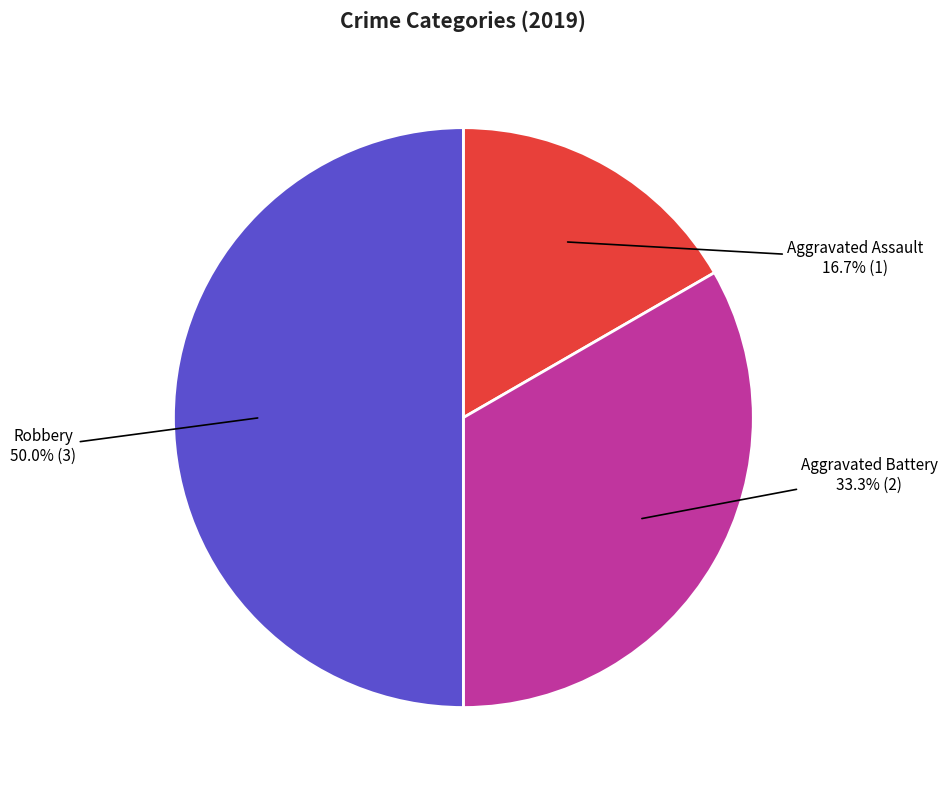

To the nearest percent, what portion does Aggravated Battery represent?

33%